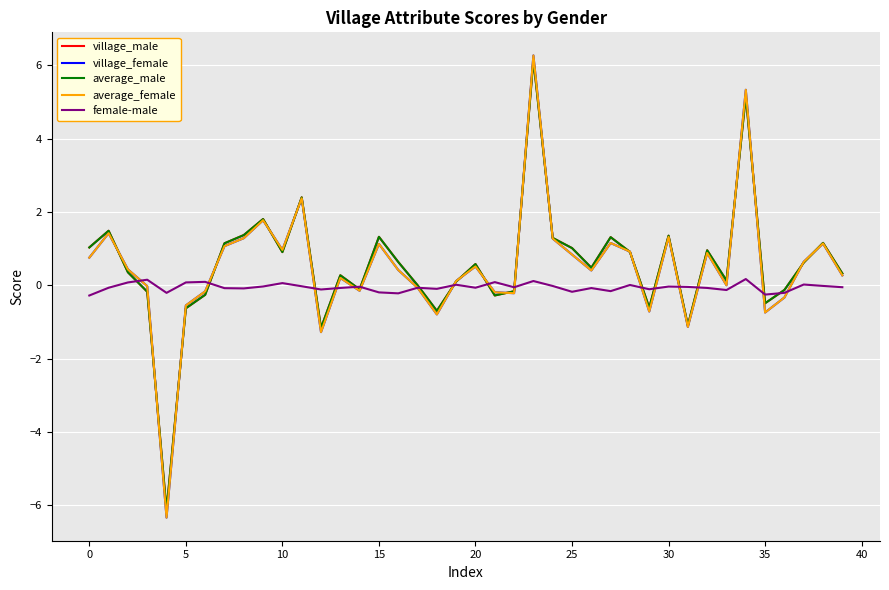

How many lines are shown in the chart?

5